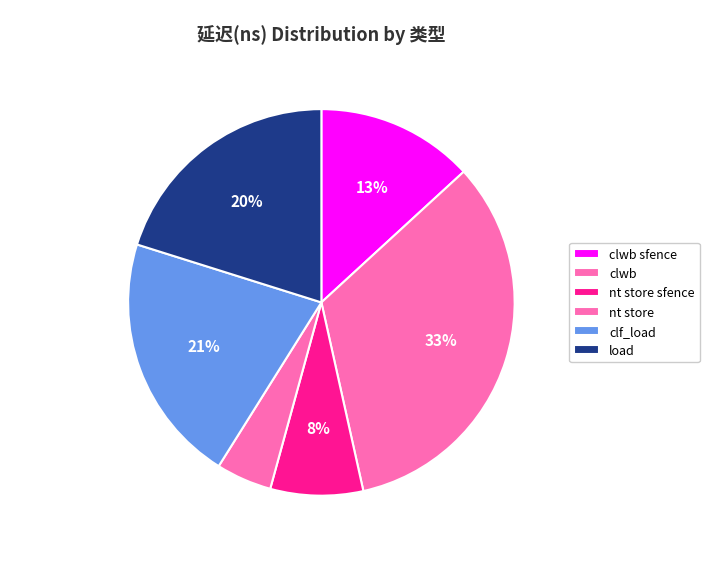

How much of the chart is everything except clwb sfence?

86.8%